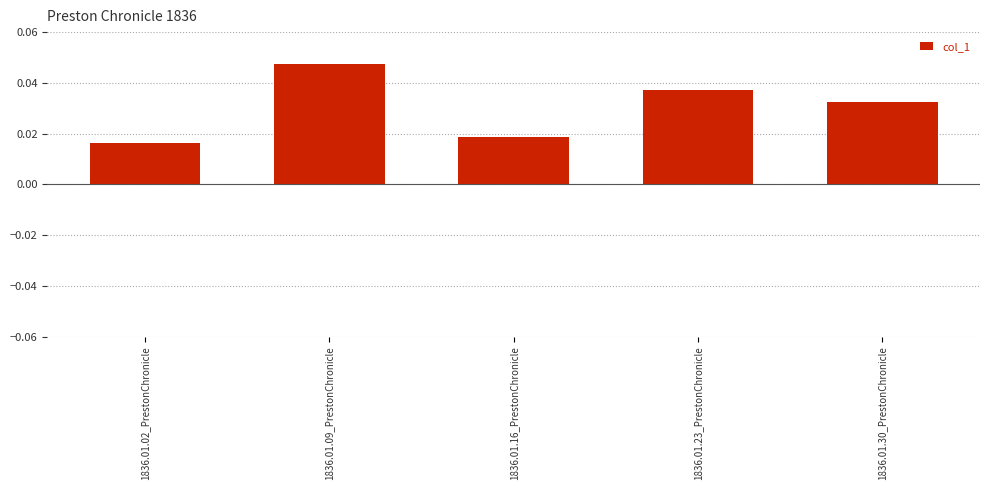

List the labels in order of value, smallest first.

1836.01.02_PrestonChronicle, 1836.01.16_PrestonChronicle, 1836.01.30_PrestonChronicle, 1836.01.23_PrestonChronicle, 1836.01.09_PrestonChronicle